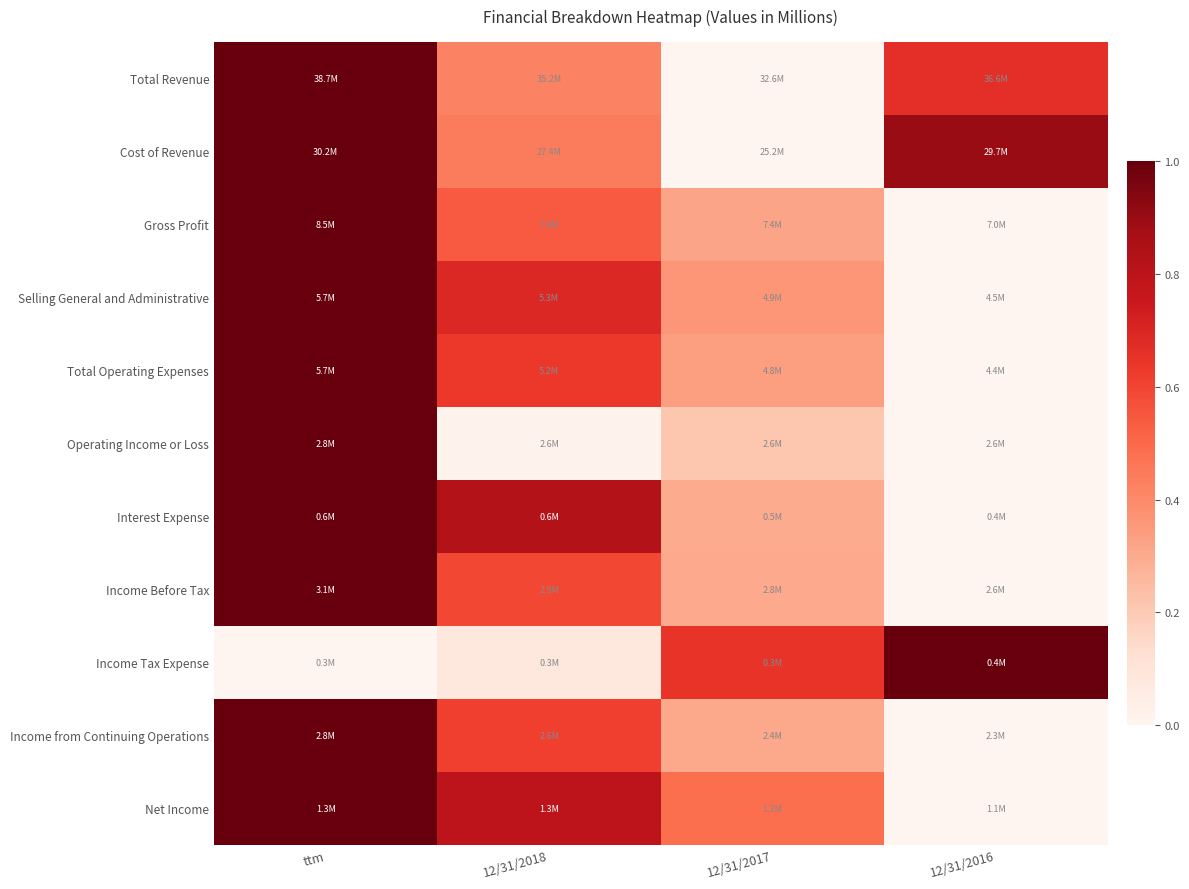

Which has a higher value, ttm or 12/31/2016?

ttm